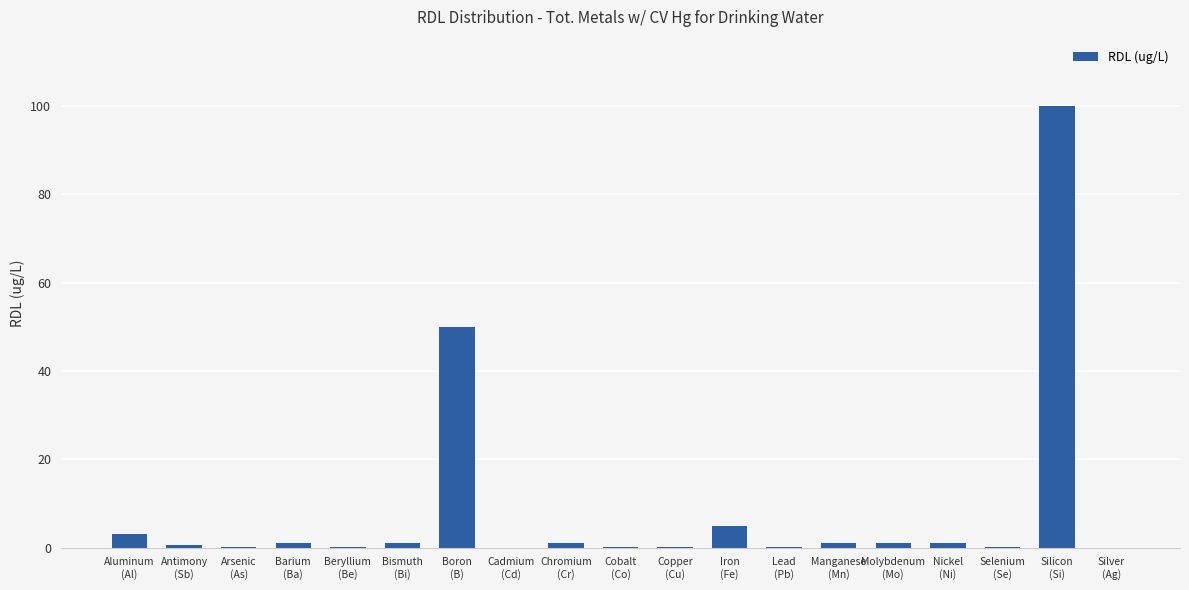

What is the greatest value displayed?

100.0